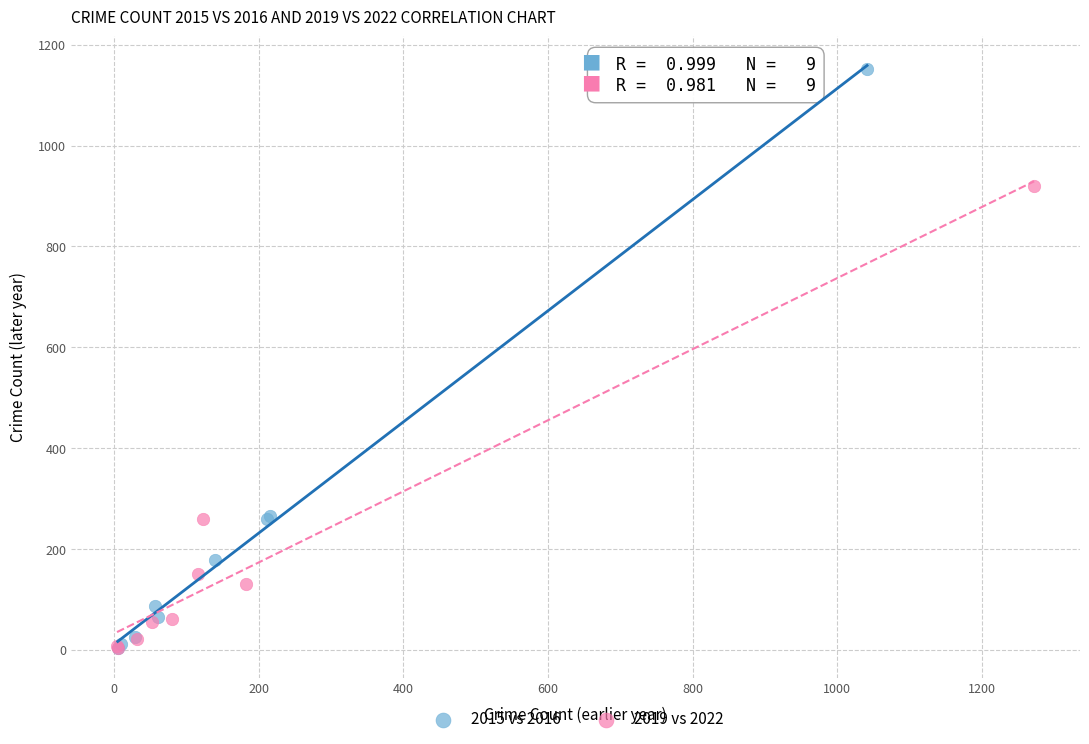

Which series contains the highest Y value?

2015 vs 2016